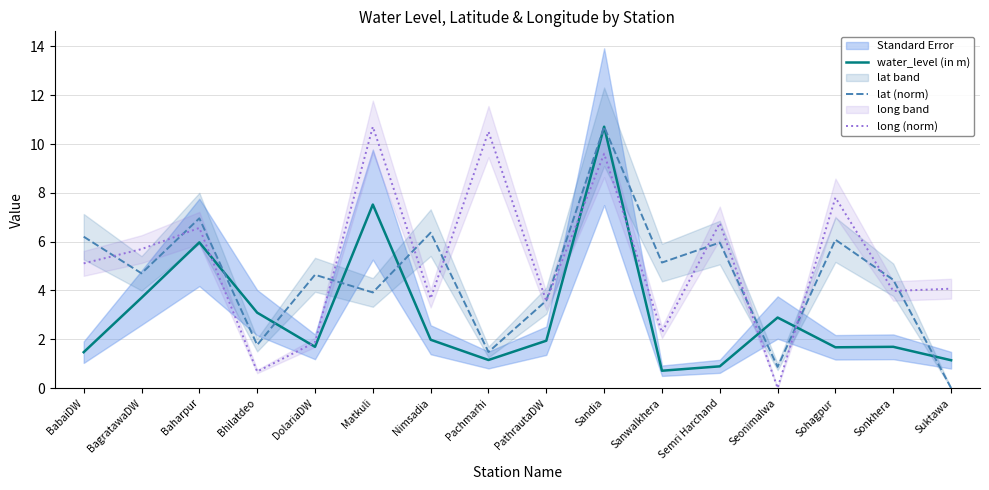

What are all the series names shown in the legend?

water_level (in m), lat (norm), long (norm)